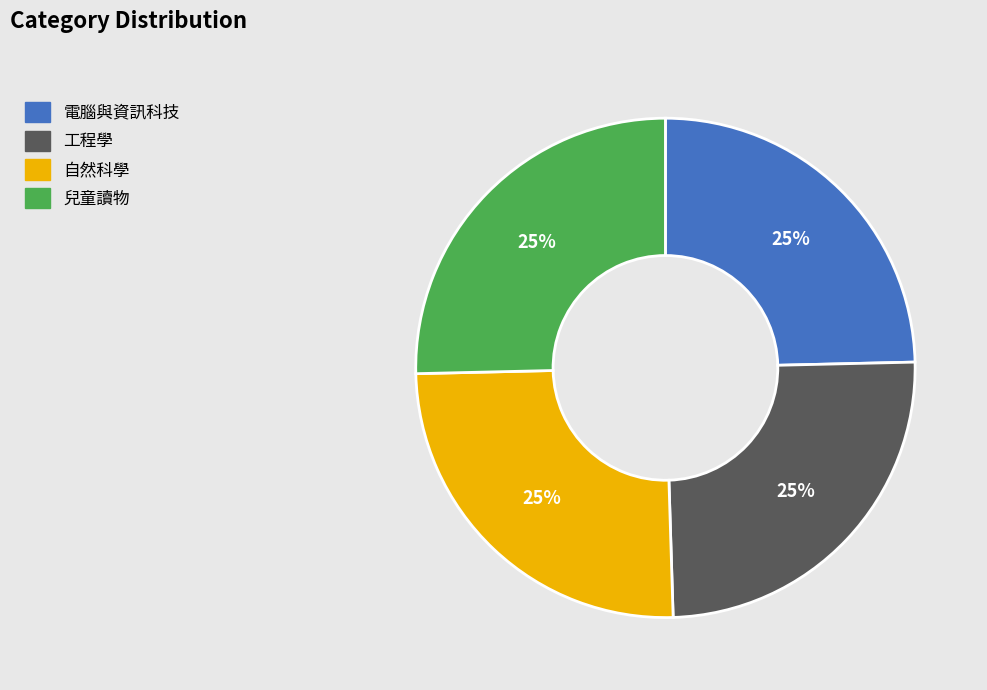

Does 電腦與資訊科技 represent more than half of the total?

No